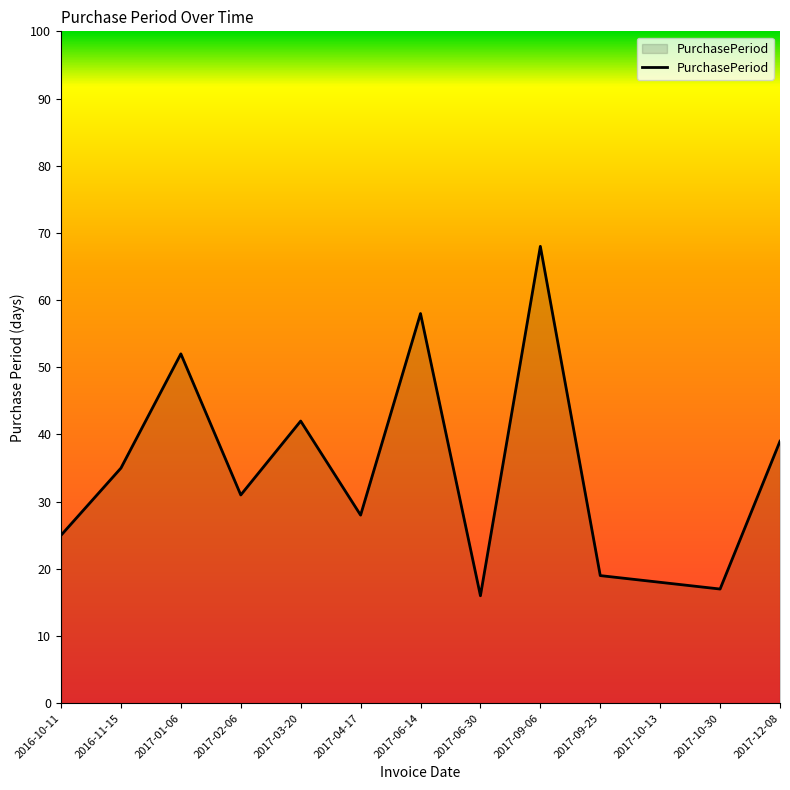

Between 2017-04-17 and 2017-01-06, which is larger?

2017-01-06